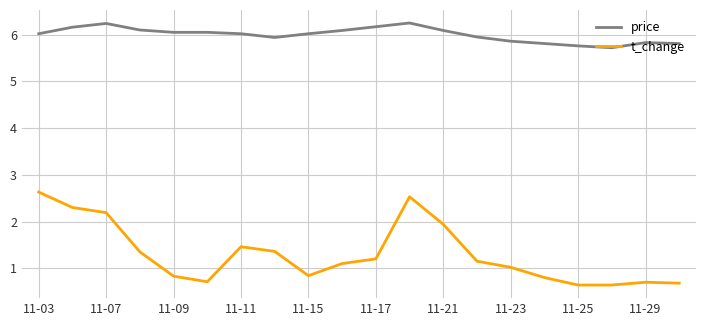

What is the smallest value displayed?

0.6